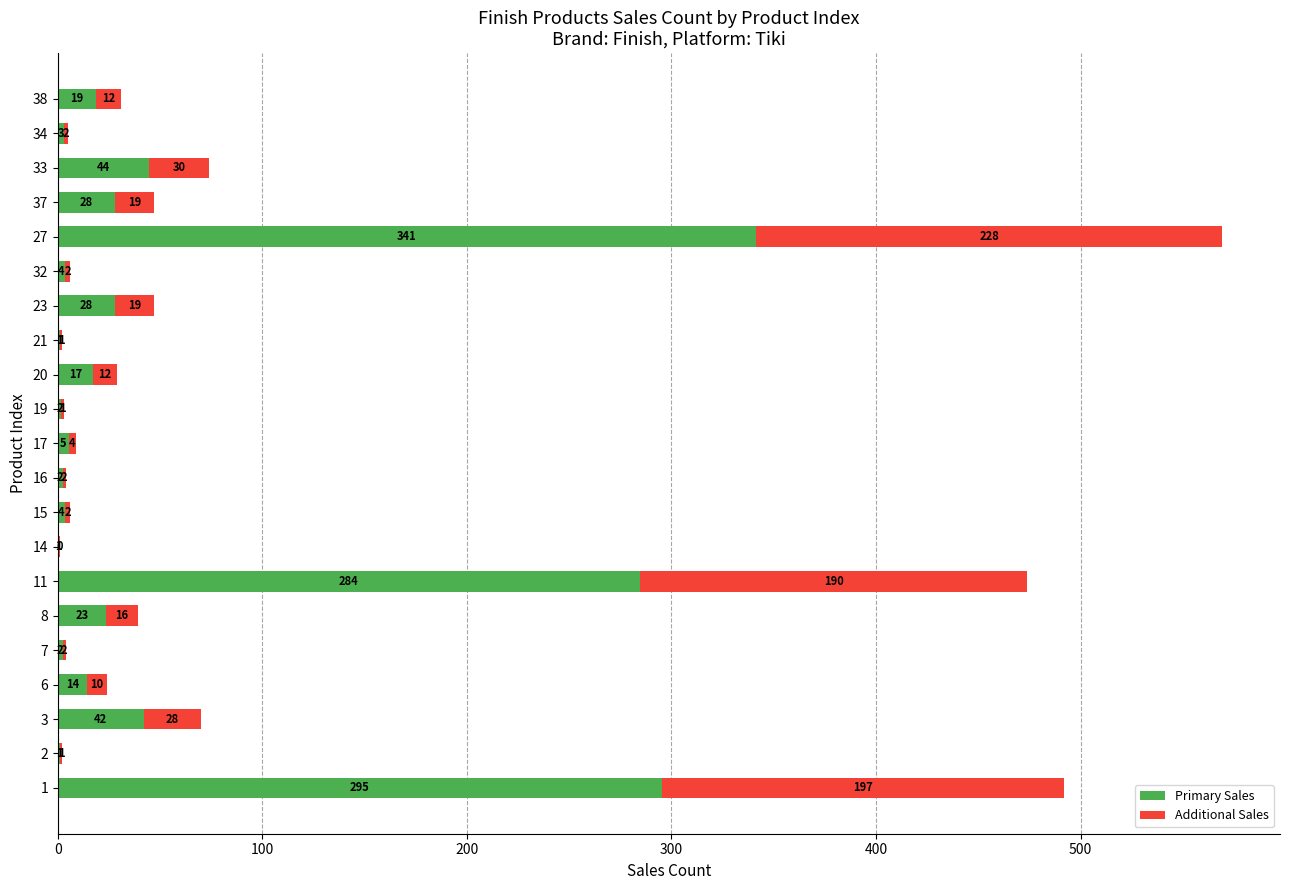

What are all the series names shown in the legend?

Primary Sales, Additional Sales